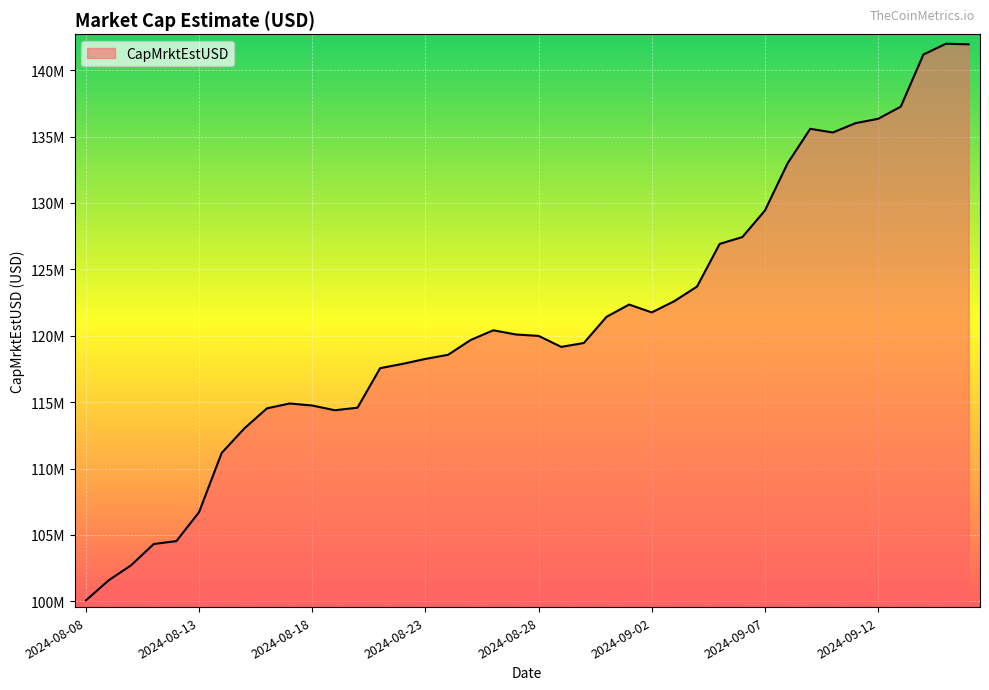

Which label corresponds to the smallest value in the chart?

2024-08-08